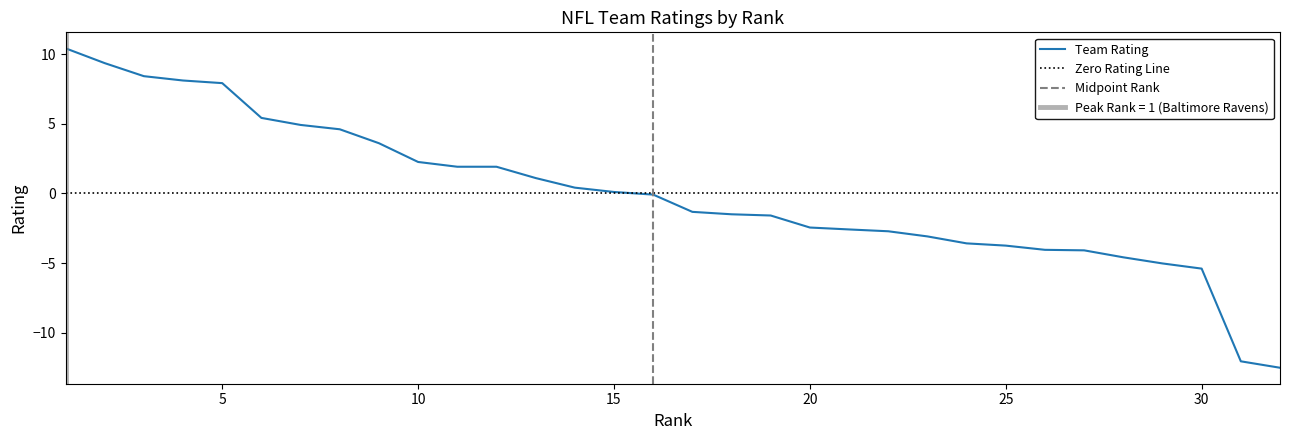

Does the chart have visible grid lines?

No